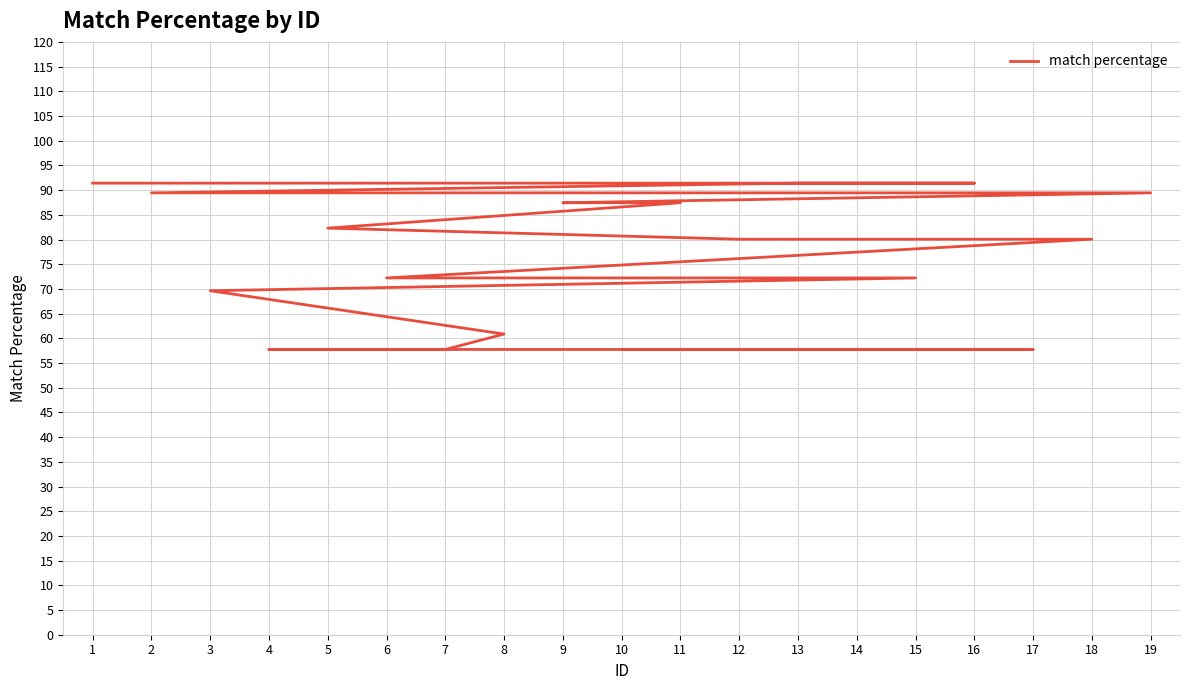

Which has a higher value, 6 or 3?

6